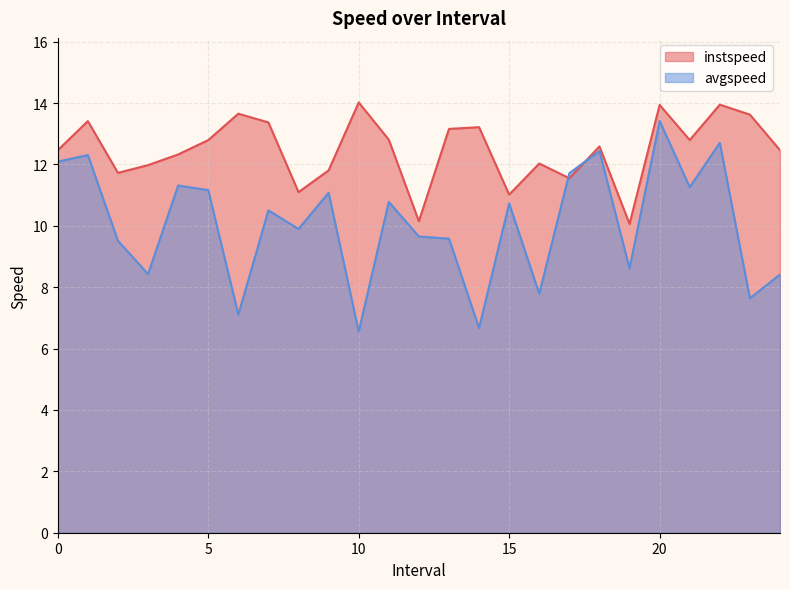

Reading left to right, extract all data points from this chart.

instspeed: 0.0=12.5	1.0=13.4	2.0=11.7	3.0=12.0	4.0=12.3	5.0=12.8	6.0=13.7	7.0=13.4	8.0=11.1	9.0=11.8	10.0=14.0	11.0=12.8	12.0=10.2	13.0=13.2	14.0=13.2	15.0=11.0	16.0=12.0	17.0=11.6	18.0=12.6	19.0=10.1	20.0=13.9	21.0=12.8	22.0=14.0	23.0=13.6	24.0=12.5
avgspeed: 0.0=12.1	1.0=12.3	2.0=9.5	3.0=8.4	4.0=11.3	5.0=11.2	6.0=7.1	7.0=10.5	8.0=9.9	9.0=11.1	10.0=6.6	11.0=10.8	12.0=9.7	13.0=9.6	14.0=6.7	15.0=10.7	16.0=7.8	17.0=11.7	18.0=12.4	19.0=8.6	20.0=13.4	21.0=11.3	22.0=12.7	23.0=7.6	24.0=8.4